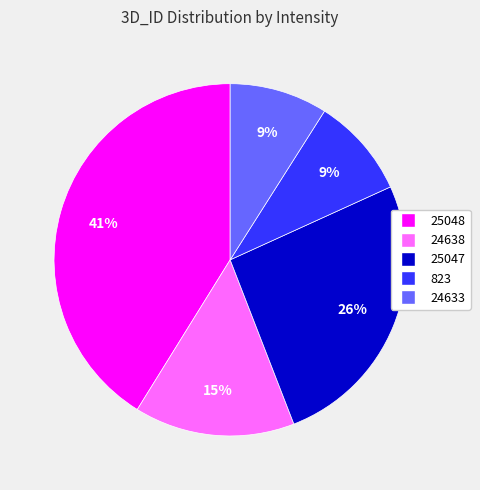

To the nearest percent, what is the difference between the largest and smallest slice percentages?

32%